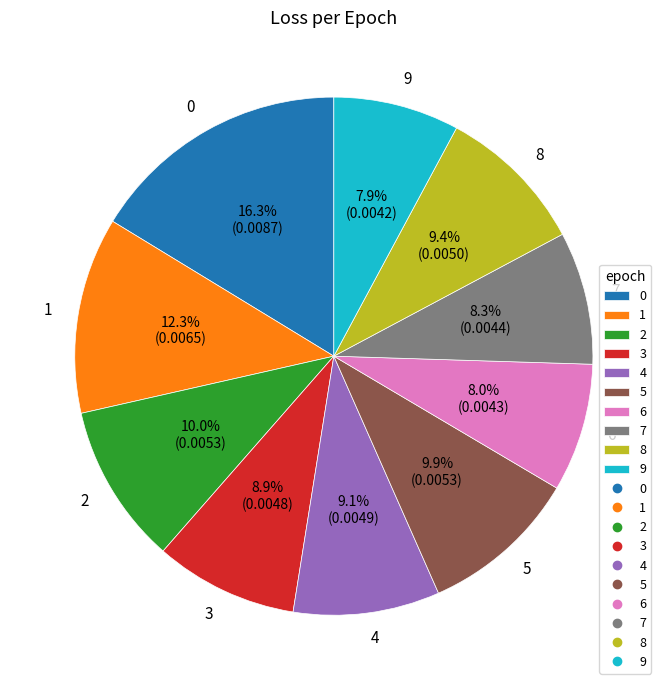

Count the number of slices in the pie.

10